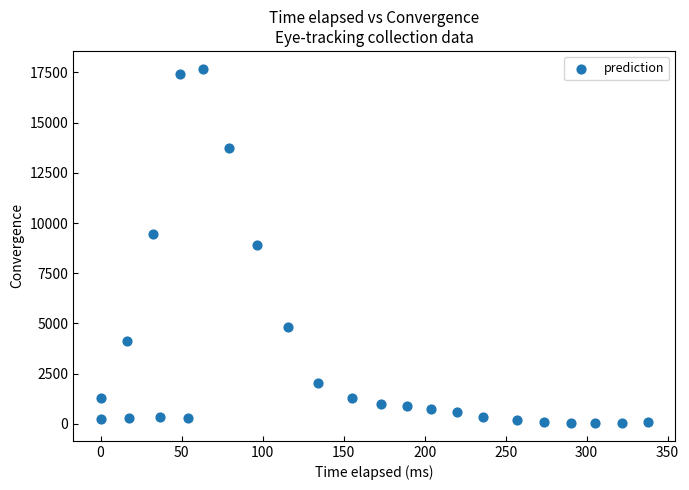

What is the range of X values (max minus min)?

337.9